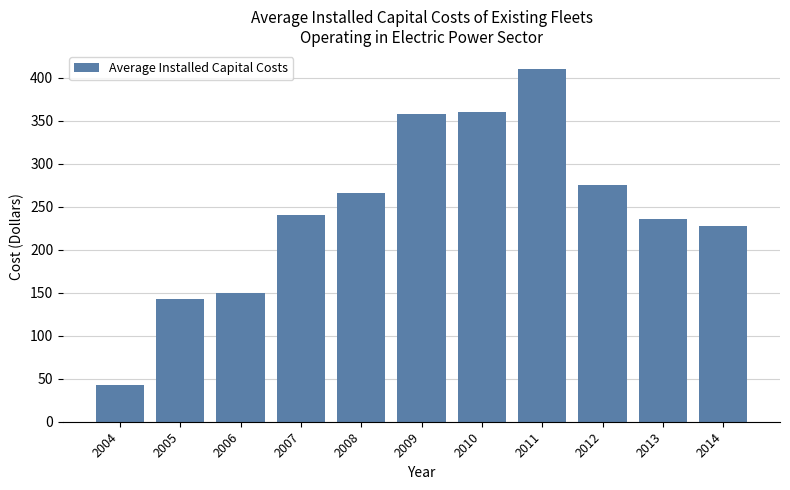

What is the value of the 7th bar from the left?

360.7